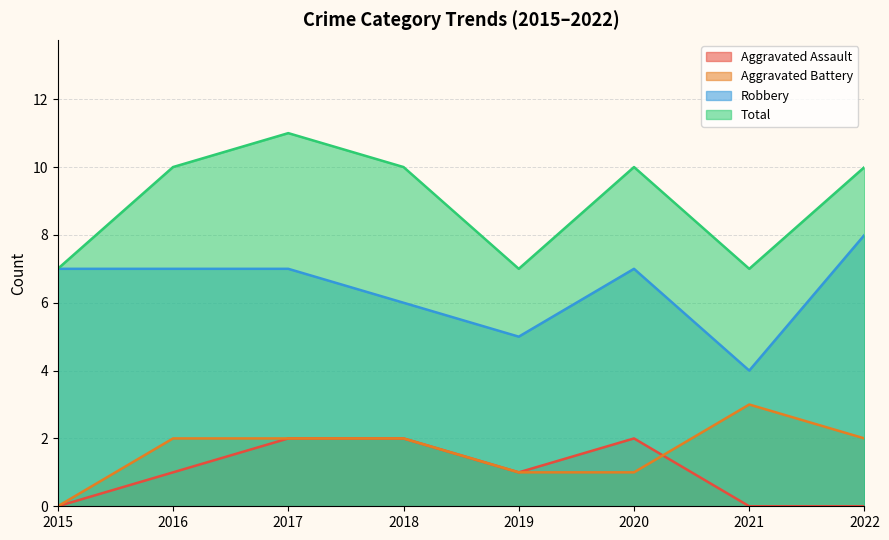

Rank the categories by Robbery value from highest to lowest.

2022, 2015, 2016, 2017, 2020, 2018, 2019, 2021